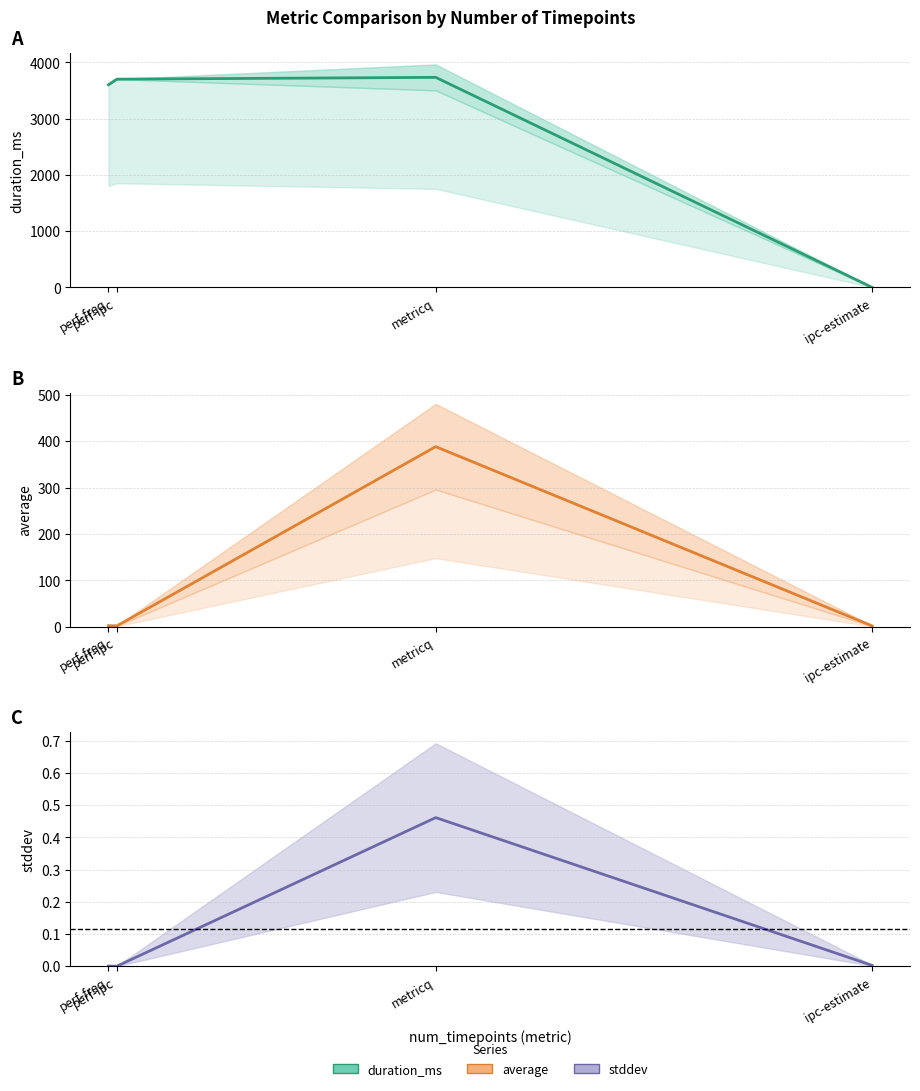

What is the value of the stddev point at the 3rd from the left?

0.5